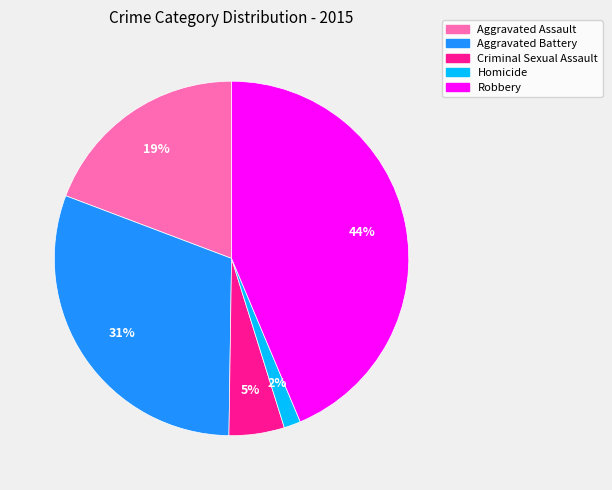

To the nearest percent, what percentage of the pie is Aggravated Assault?

19%